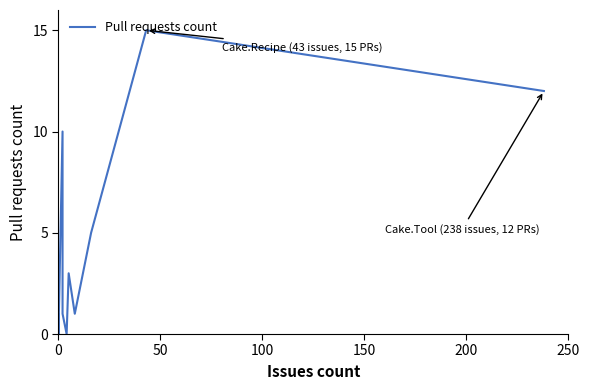

What is the difference between the maximum and minimum values?

15